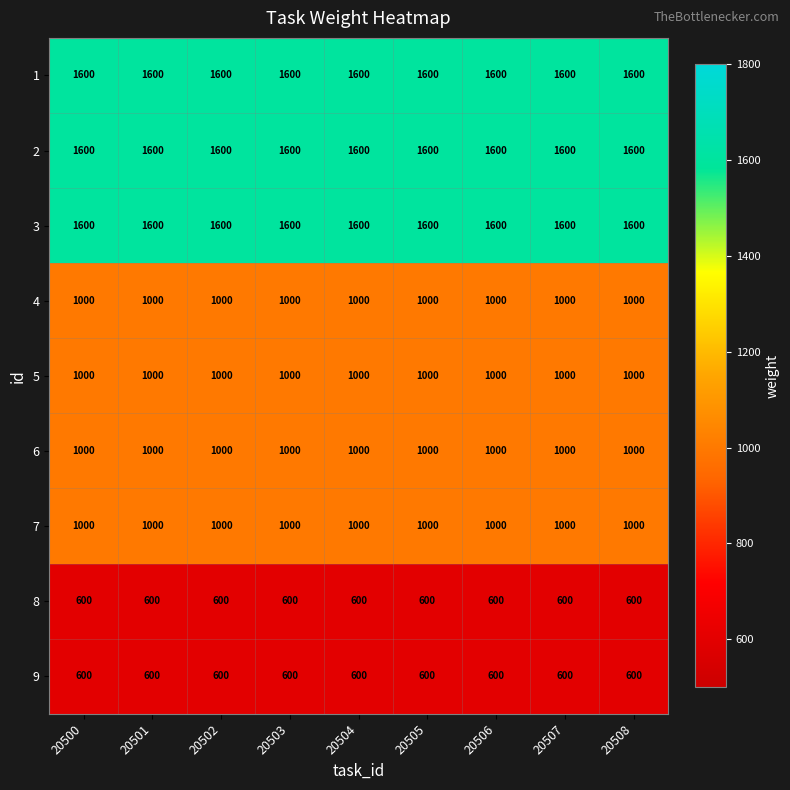

The 2 series shows 949 at 20508. True or false?

False